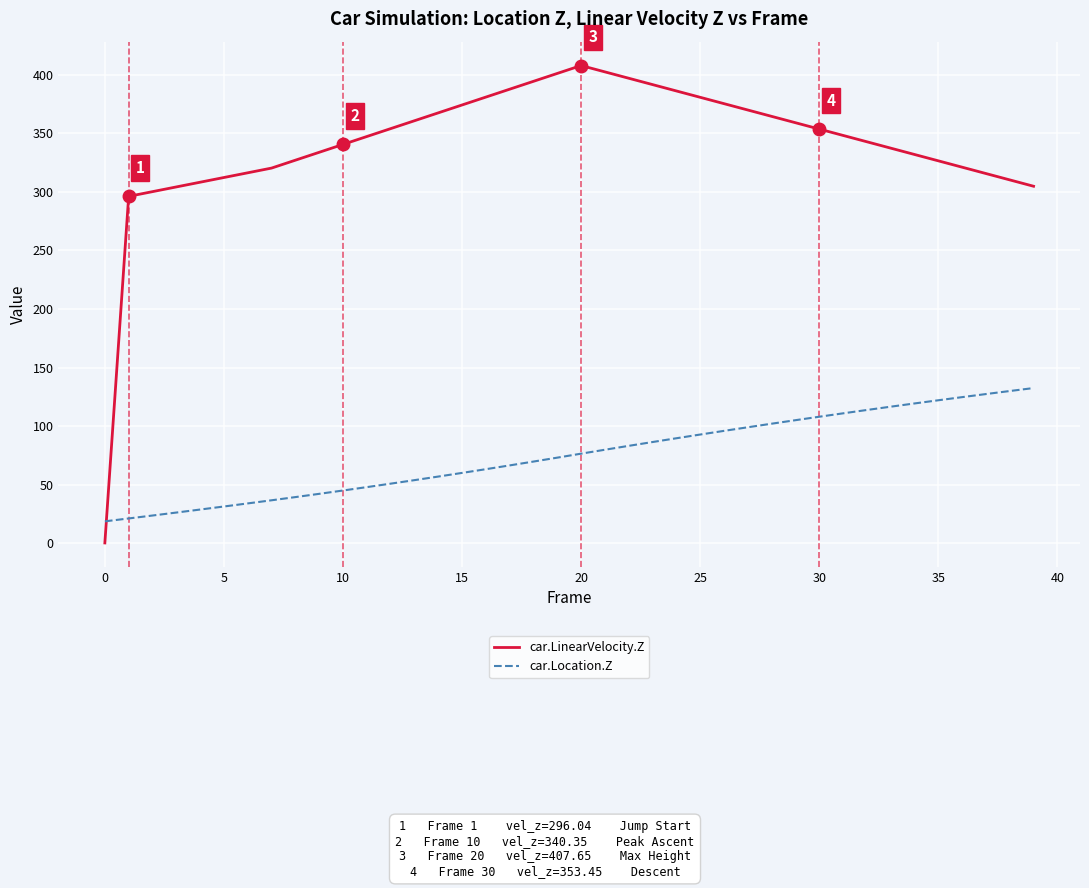

Which series has the largest total across all categories?

car.LinearVelocity.Z